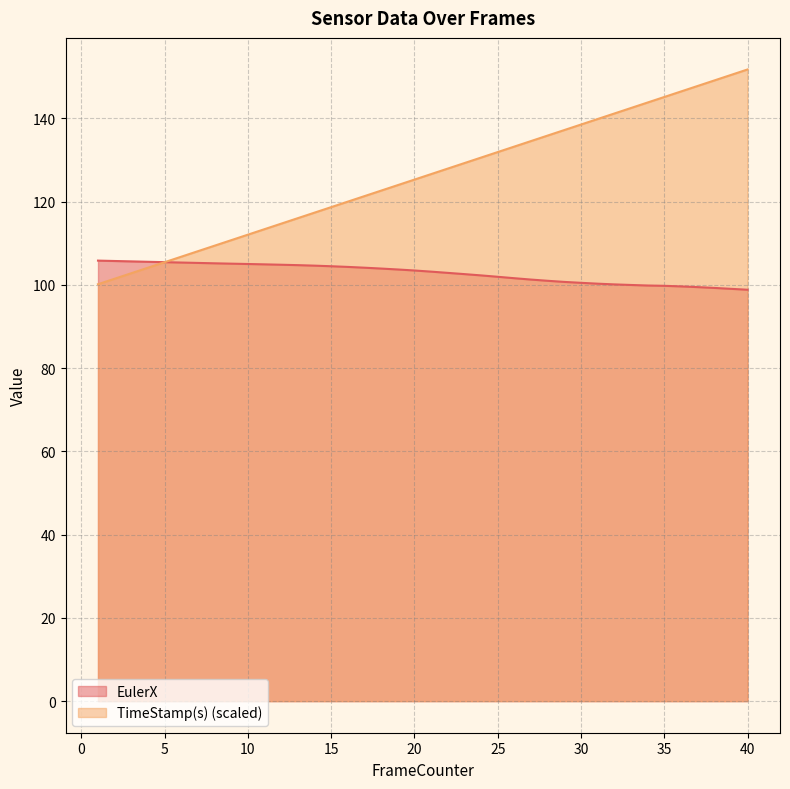

True or false: TimeStamp(s) has more than 1 points higher than both neighbors.

False